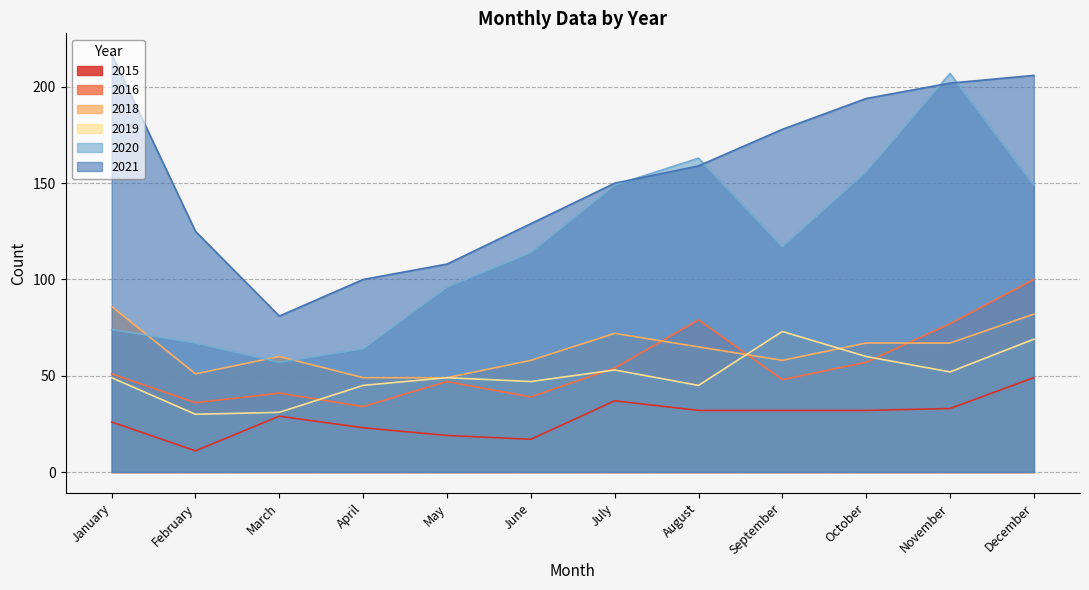

How many lines are shown in the chart?

6